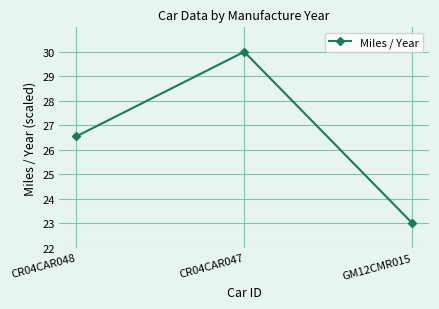

Between CR04CAR048 and GM12CMR015, which is larger?

CR04CAR048